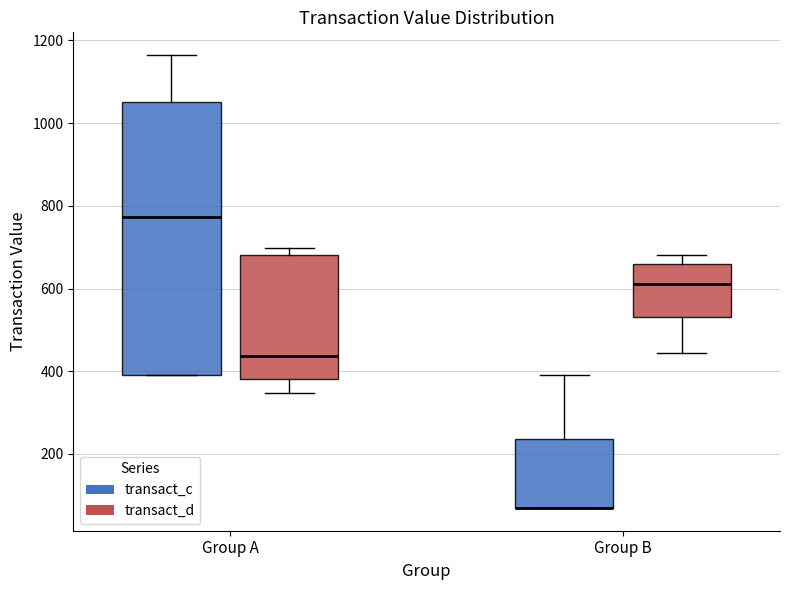

Reading left to right, read every box against the y-axis: the position of its median line, the range the box covers, and the ends of its whiskers. The values are not printed on the chart, so give them approximately, as read against the axis.

Group A (transact_c): median 780, box 400 to 1060, whiskers 400 to 1160
Group A (transact_d): median 440, box 380 to 680, whiskers 340 to 700
Group B (transact_c): median 60 (drawn on the box's lower edge), box 60 to 240, whiskers 60 to 400
Group B (transact_d): median 600, box 540 to 660, whiskers 440 to 680